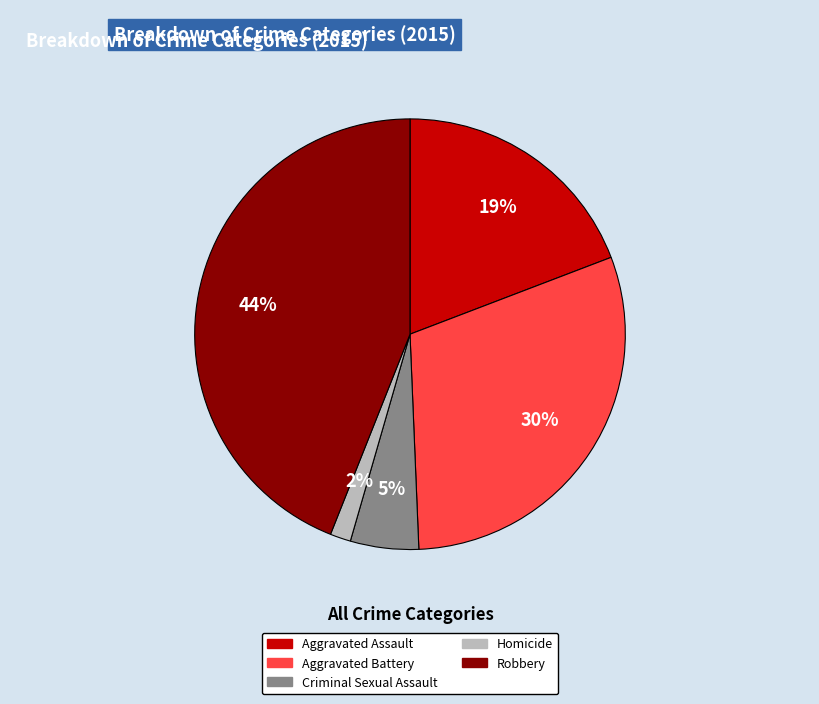

Which slice is the largest?

Robbery